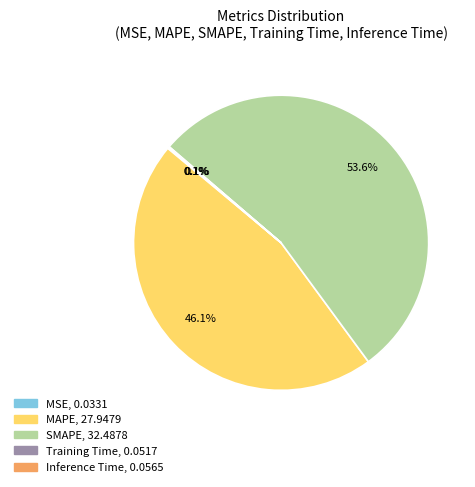

What is the largest slice in the pie chart?

SMAPE